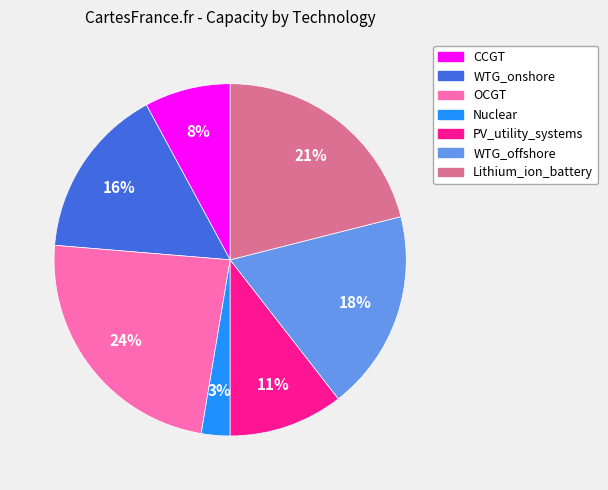

To the nearest percent, what is the average slice percentage?

14%